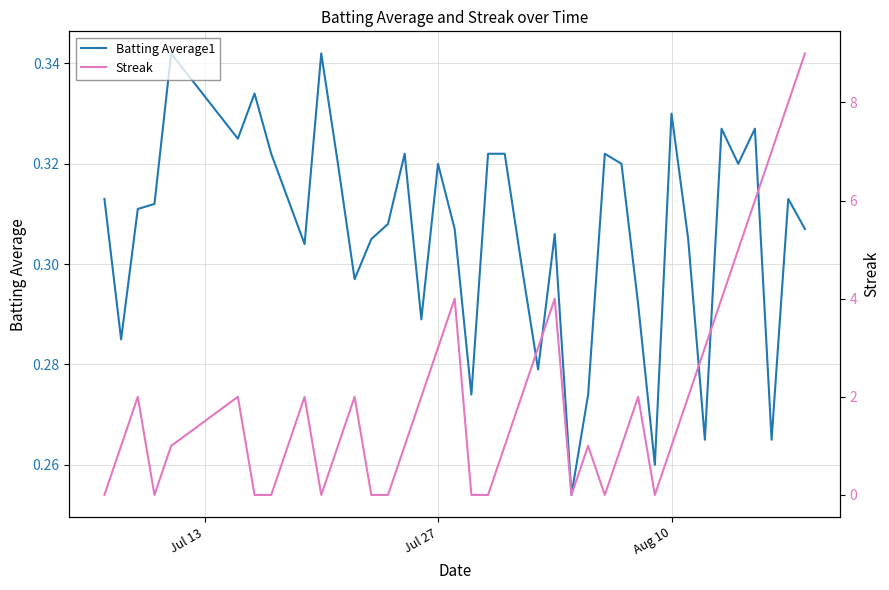

Which series ends up on top after the final intersection of Batting Average1 and Streak?

Streak